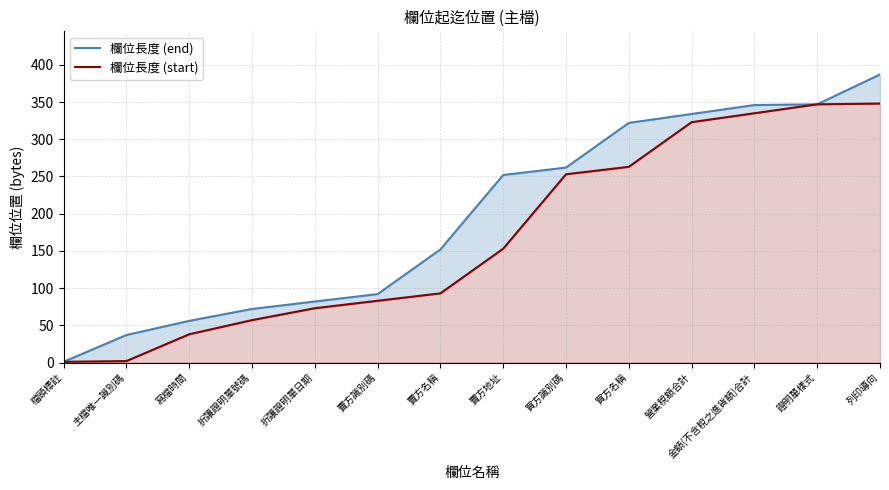

Rank the series by their average value, from lowest to highest.

欄位長度 (start), 欄位長度 (end)